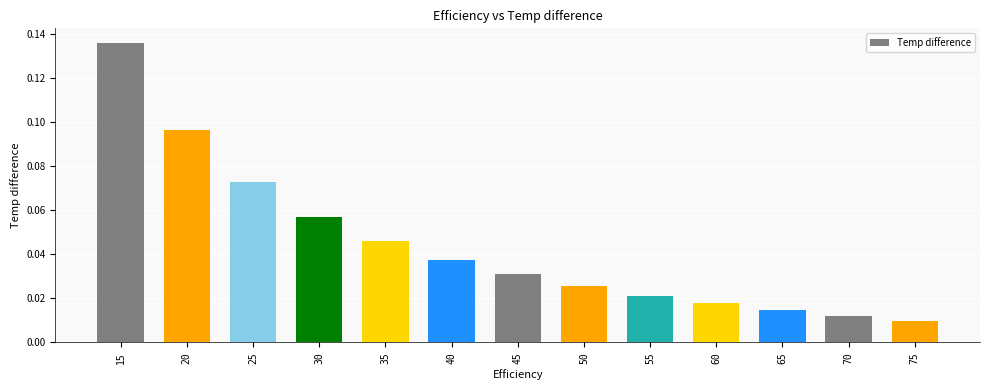

Between 30 and 50, which is larger?

30